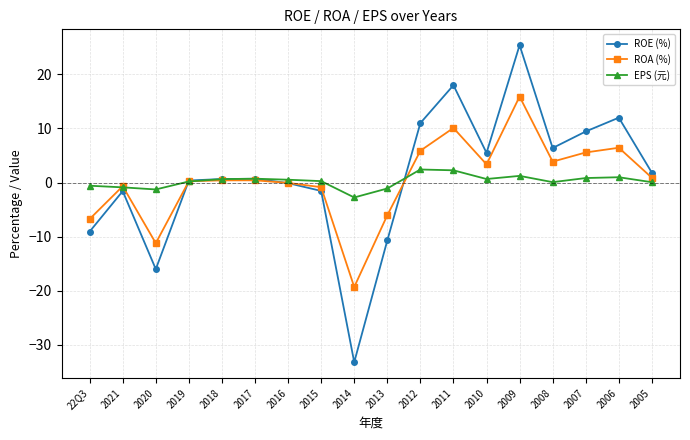

Which series ends up on top after the final intersection of ROA (%) and ROE (%)?

ROE (%)